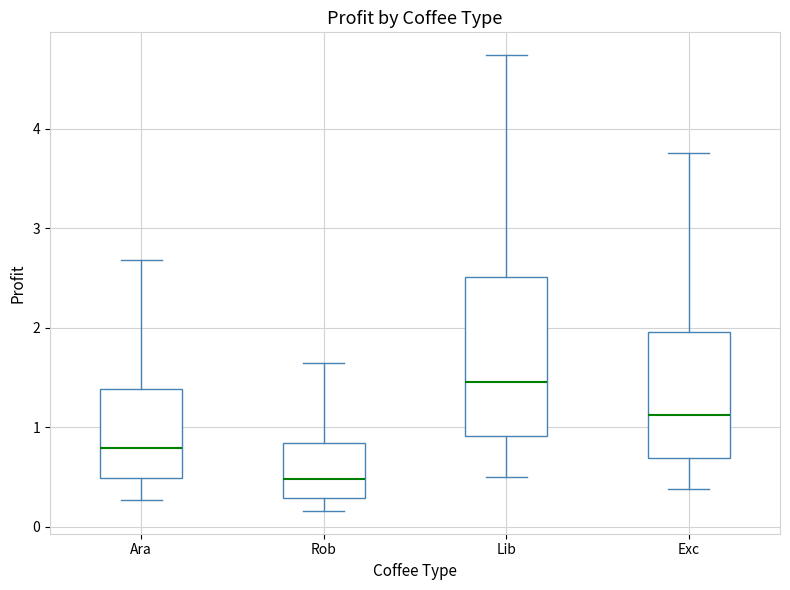

Which box is the tallest, from its lower edge to its upper edge?

Lib